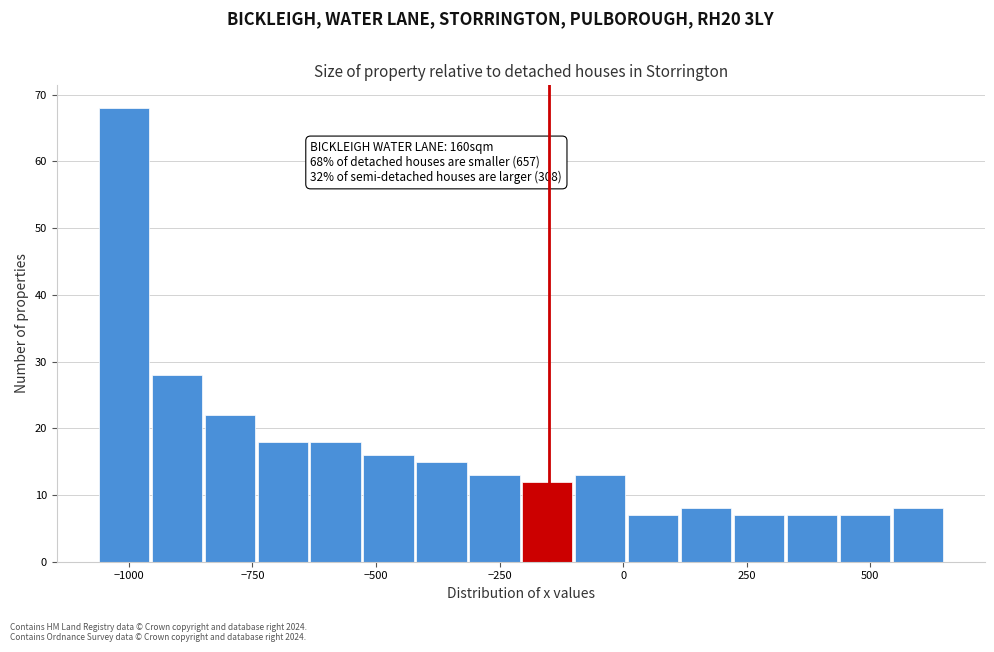

Read against the x-axis, roughly where is the centre of the tallest bar?

-1000